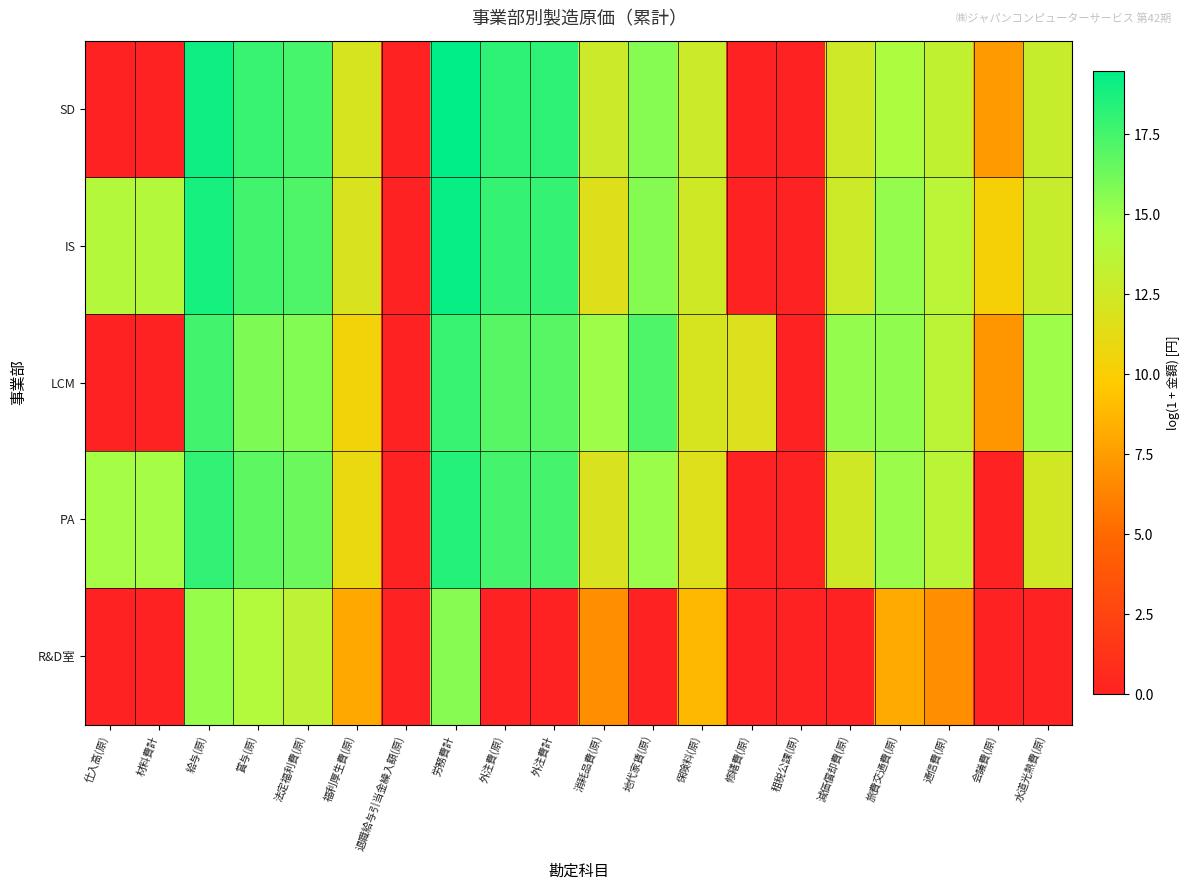

At 仕入高(原), list the series in order from largest to smallest.

PA, IS, SD, LCM, R&D室